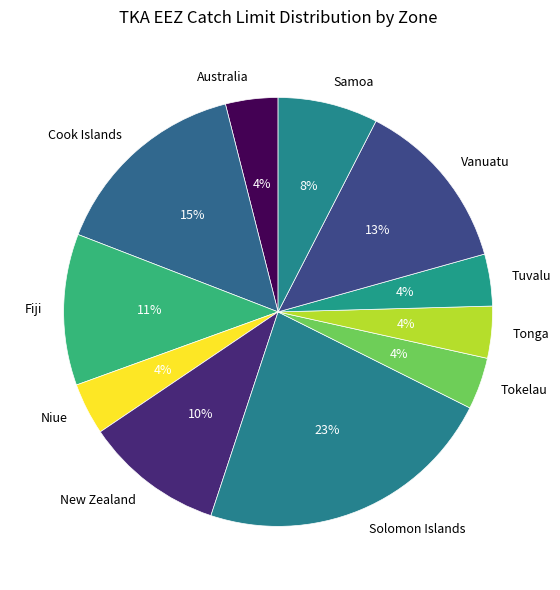

Is New Zealand the majority of the pie?

No